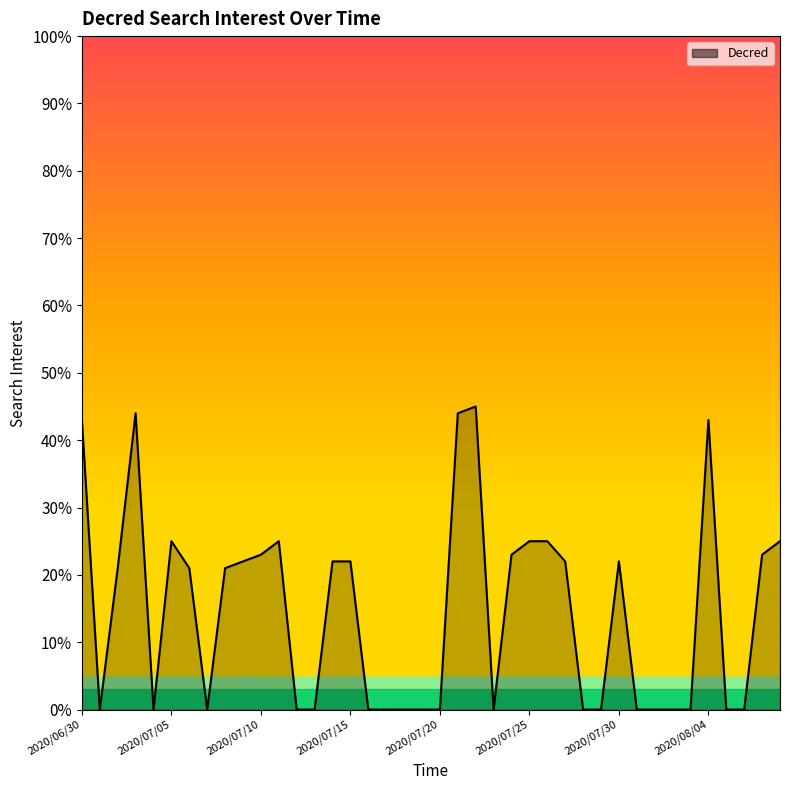

What is the greatest value displayed?

45